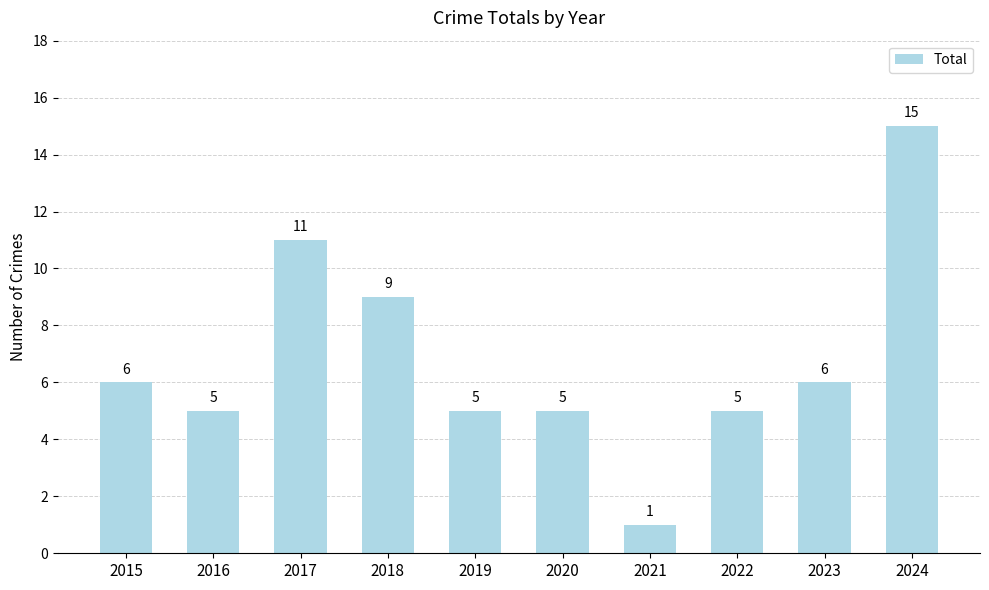

The chart shows a value of 6 at 2015. True or false?

True